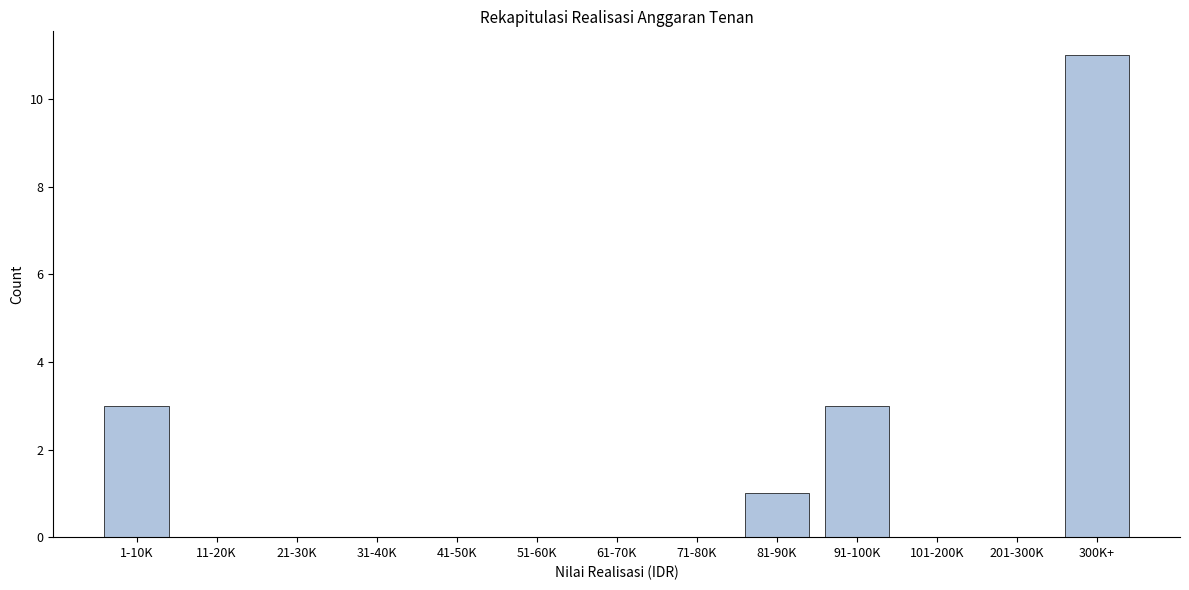

Reading left to right, extract all data points from this chart.

1-10K=3	11-20K=0	21-30K=0	31-40K=0	41-50K=0	51-60K=0	61-70K=0	71-80K=0	81-90K=1	91-100K=3	101-200K=0	201-300K=0	300K+=11